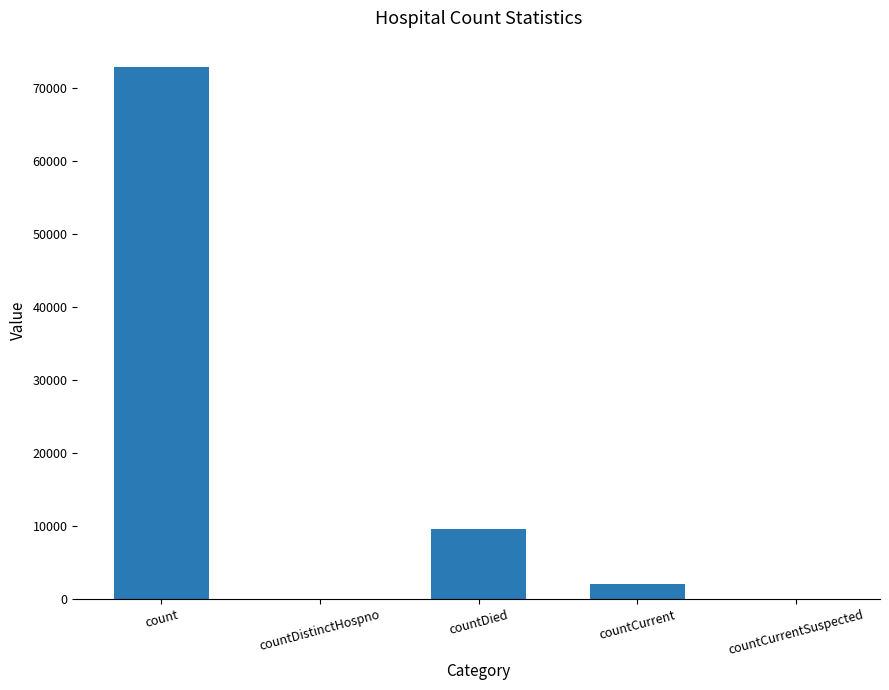

Between count and countDistinctHospno, which is larger?

count